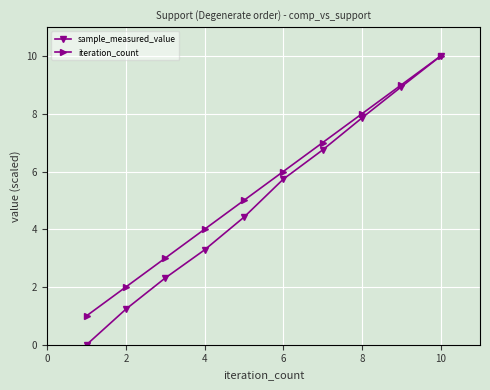

Which series has the largest total across all categories?

iteration_count